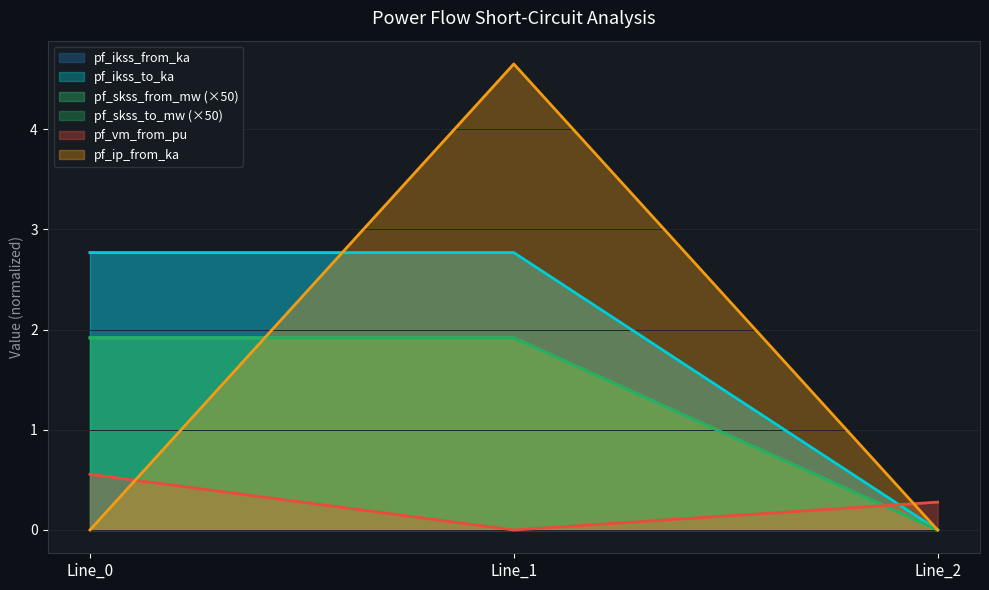

At which label does pf_ikss_to_ka first exceed 2?

Line_0